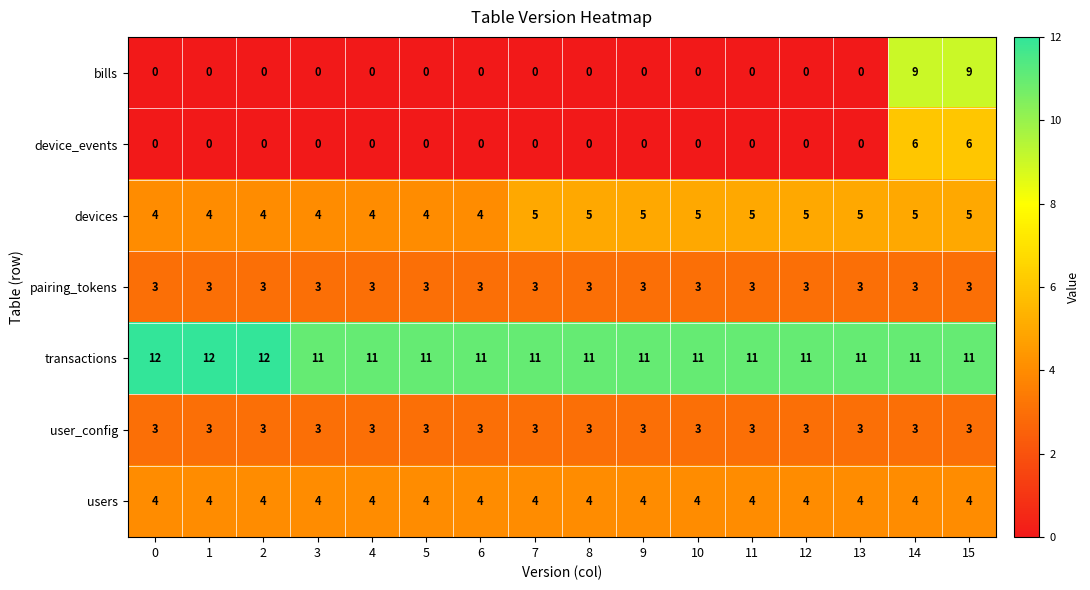

Is it true that device_events equals 3 at 5?

False